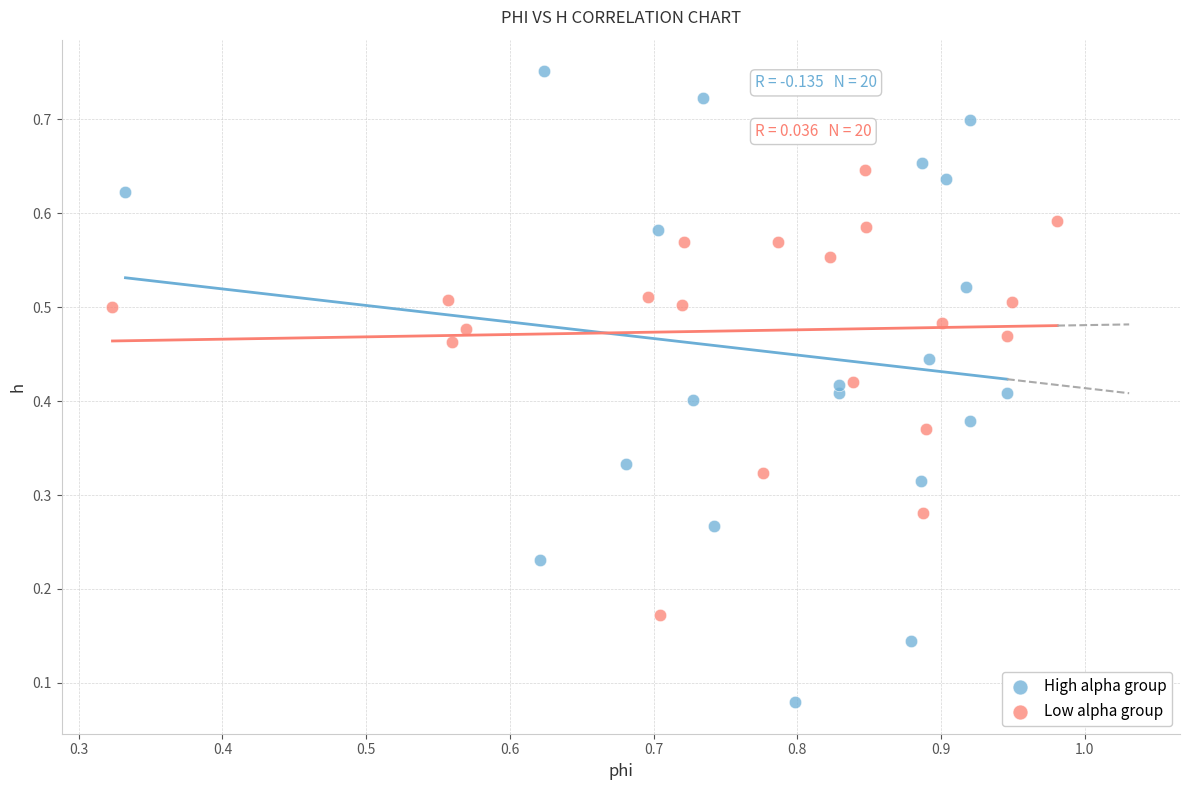

Which series contains the lowest Y value?

High alpha group